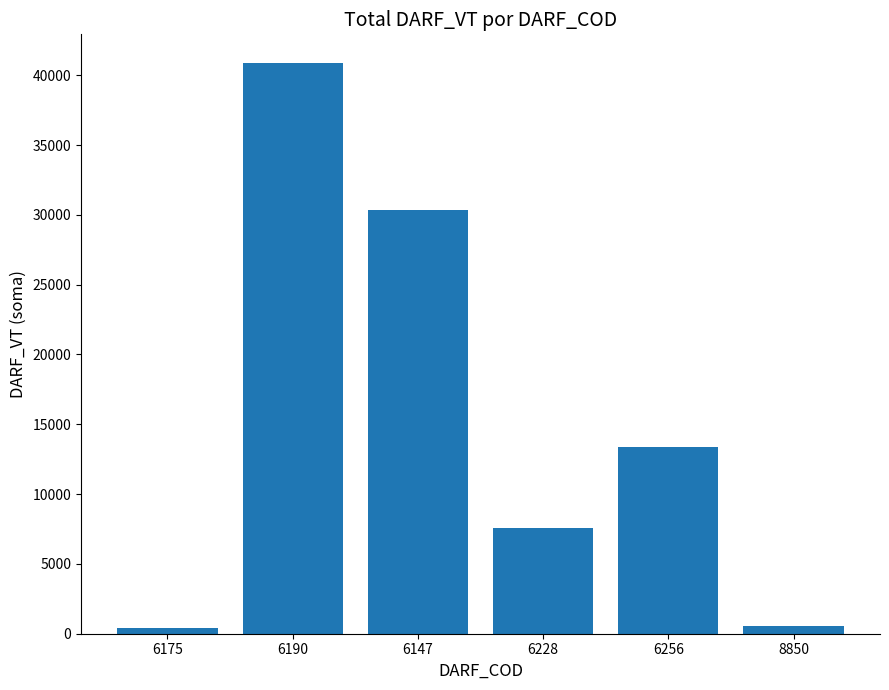

What value does the data have at 6190?

40886.1